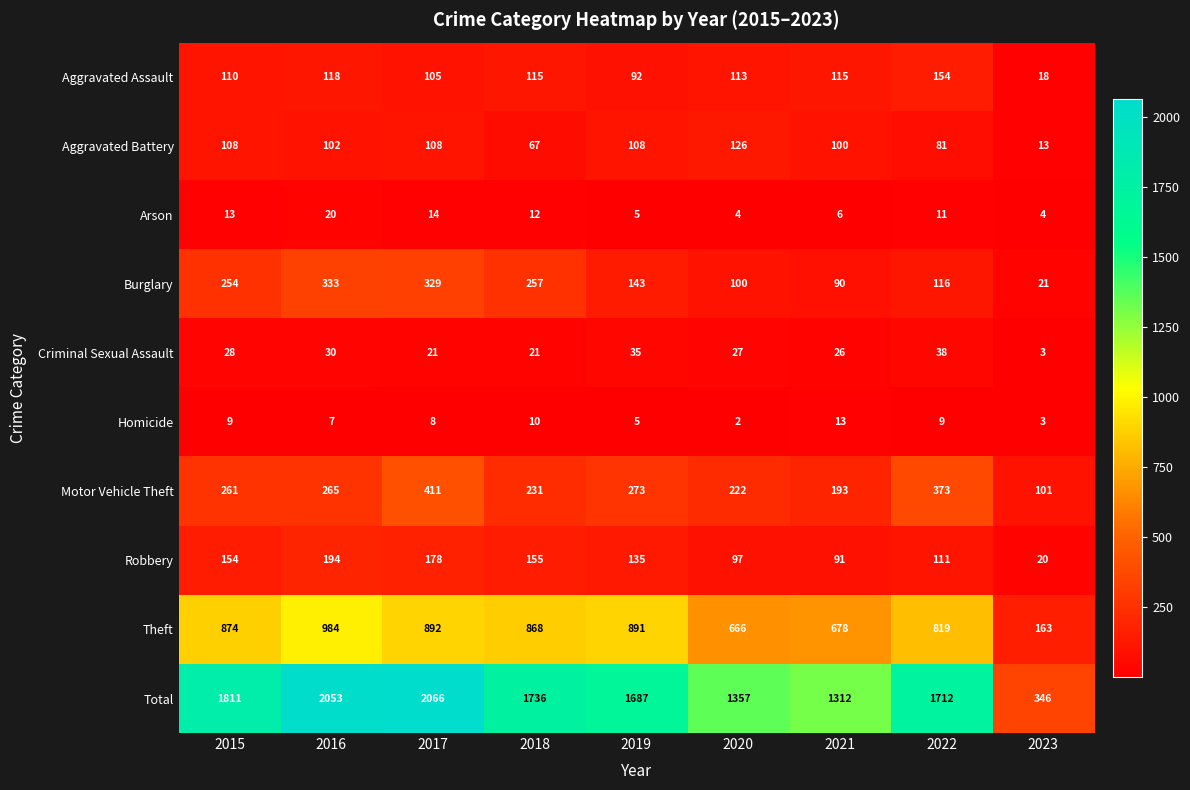

Which series has the largest range (max minus min)?

Total